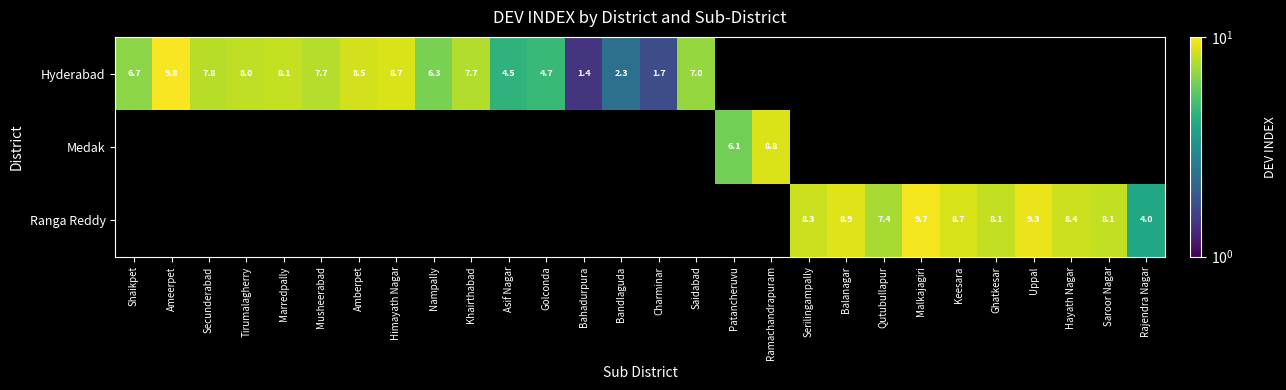

Is the value of Hyderabad at Golconda greater than the value of Ranga Reddy at Hayath Nagar?

No